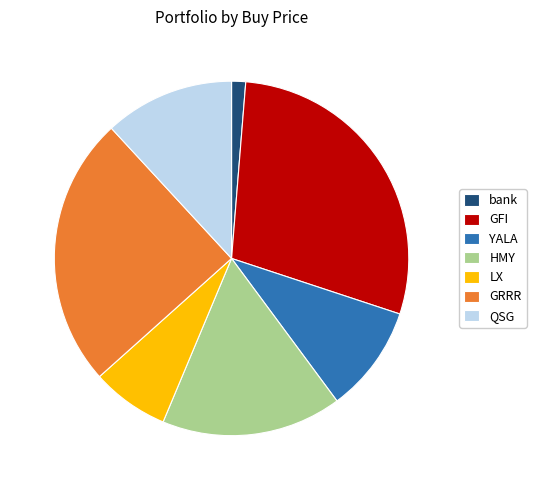

Does any single category account for the majority?

No